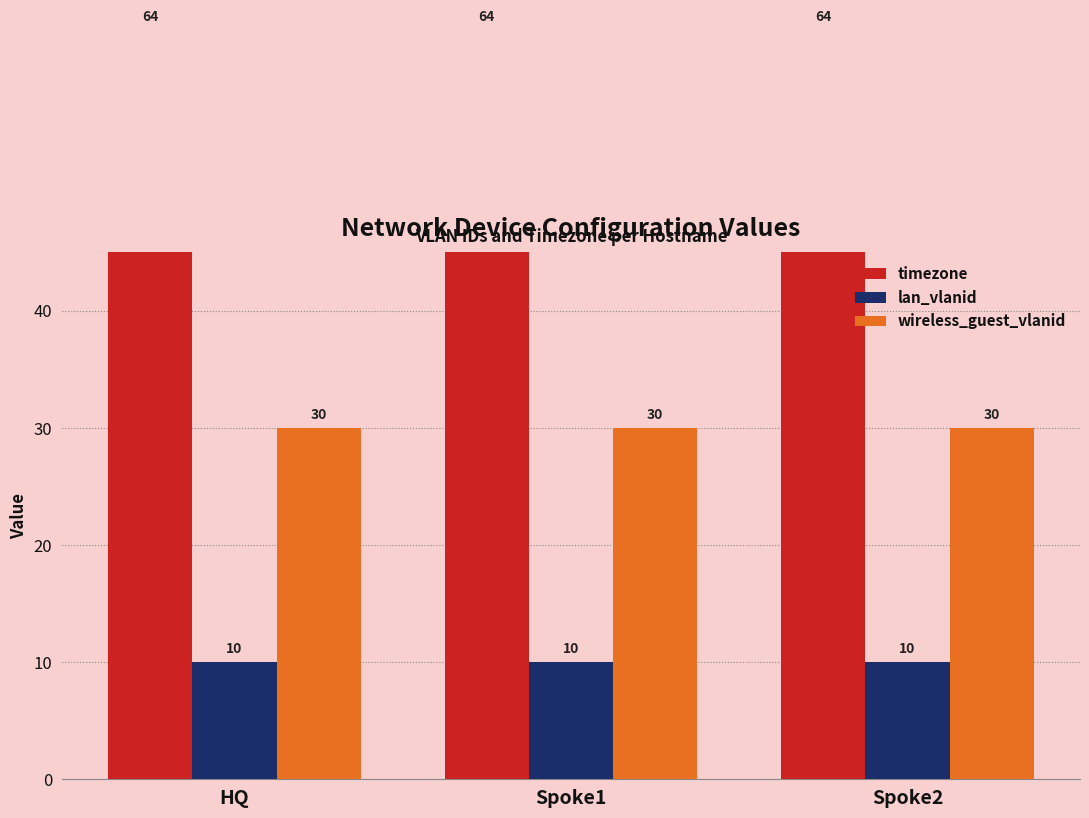

List the series in order of their overall mean, highest first.

timezone, wireless_guest_vlanid, lan_vlanid